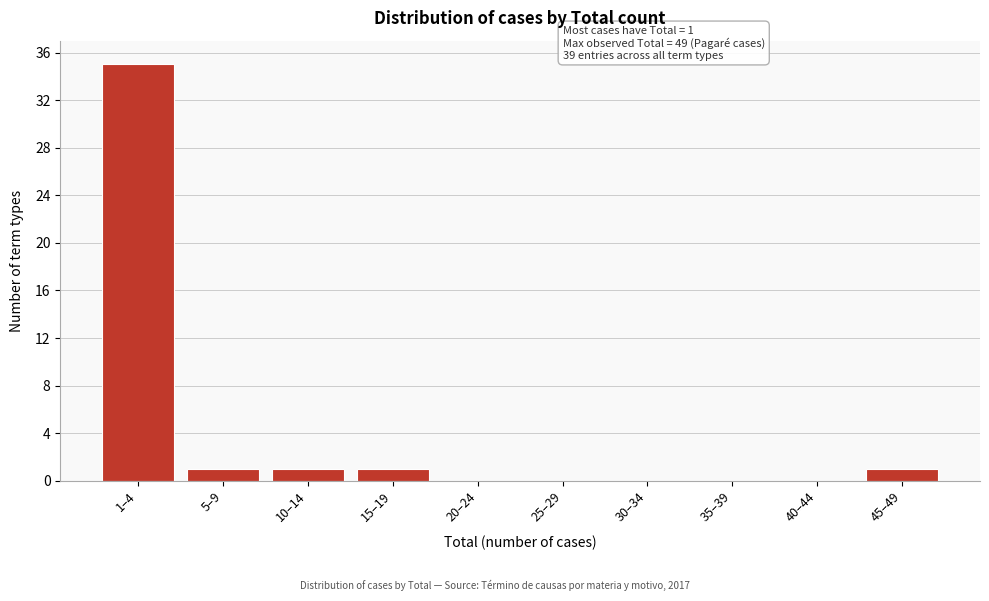

Reading left to right, what are all the values shown in this chart?

1–4=35	5–9=1	10–14=1	15–19=1	20–24=0	25–29=0	30–34=0	35–39=0	40–44=0	45–49=1